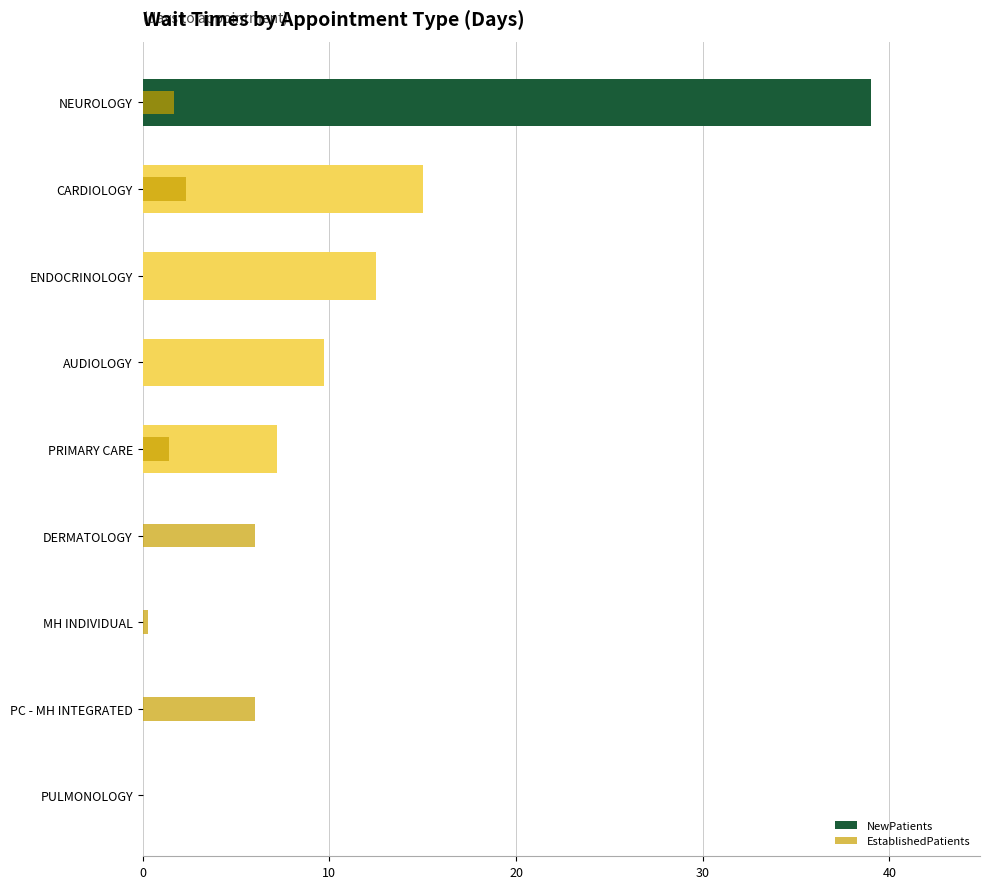

Which series has the largest range (max minus min)?

NewPatients